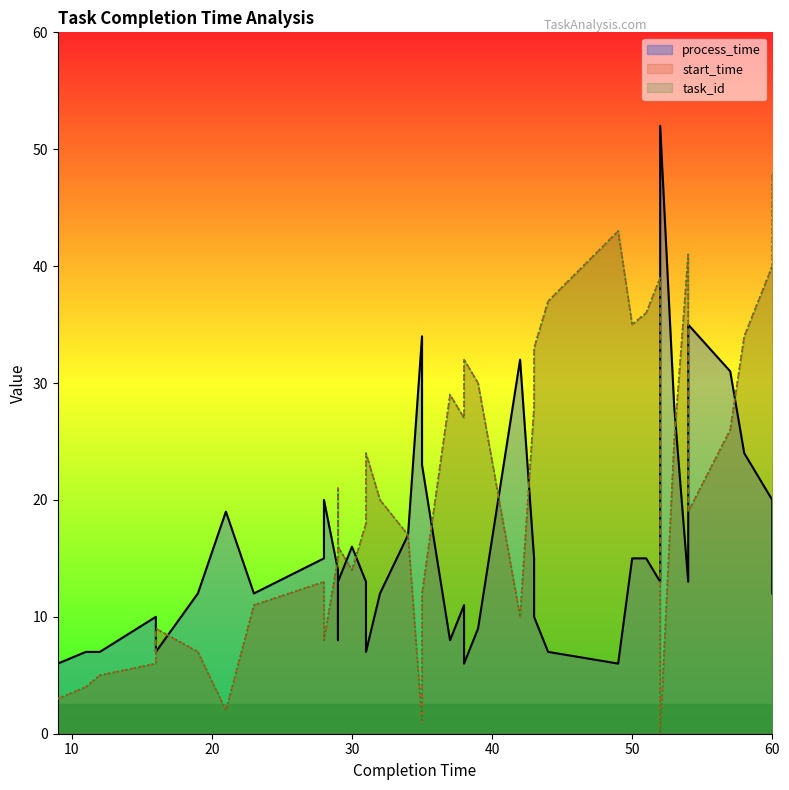

Does the chart have visible grid lines?

No